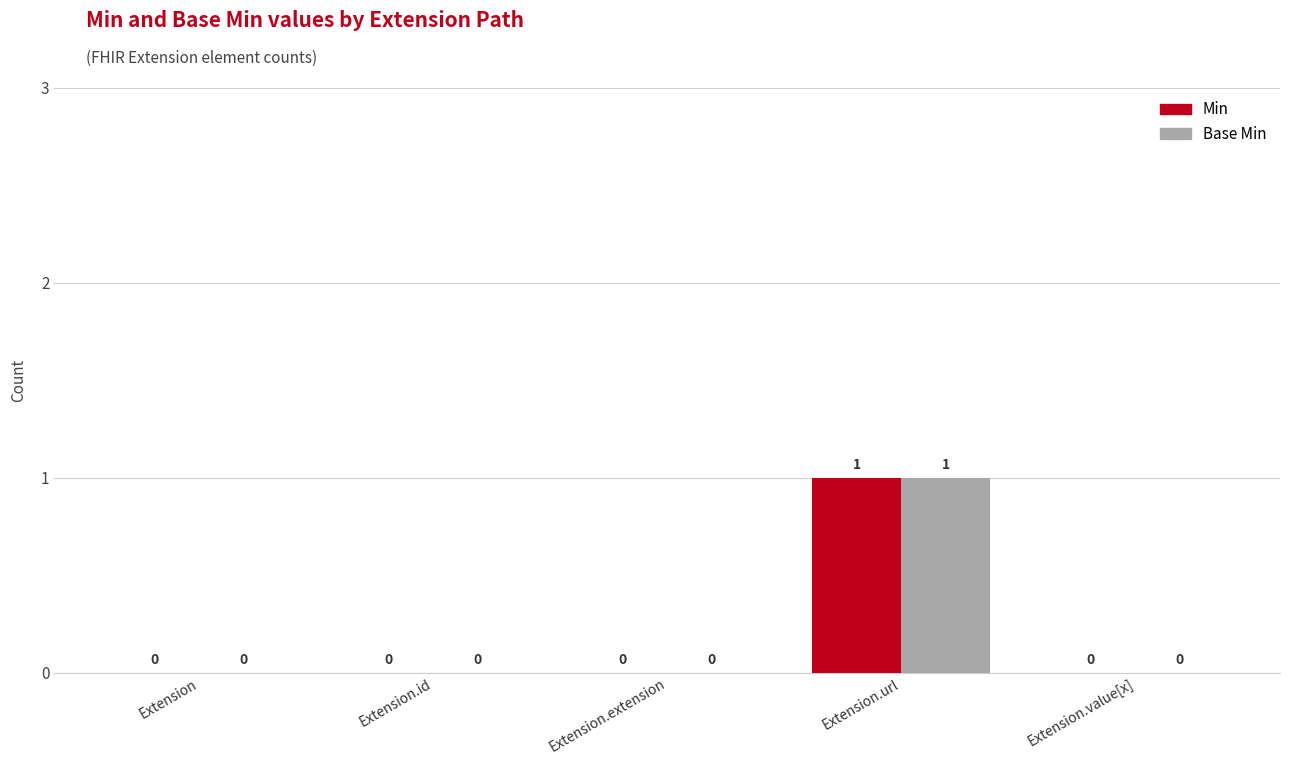

What are all the series names shown in the legend?

Min, Base Min